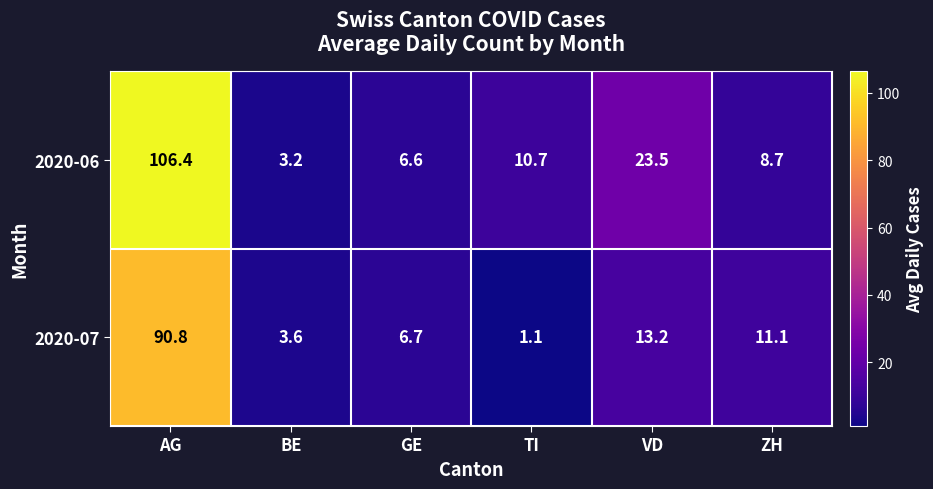

Rank the series by their maximum value, from lowest to highest.

2020-07, 2020-06